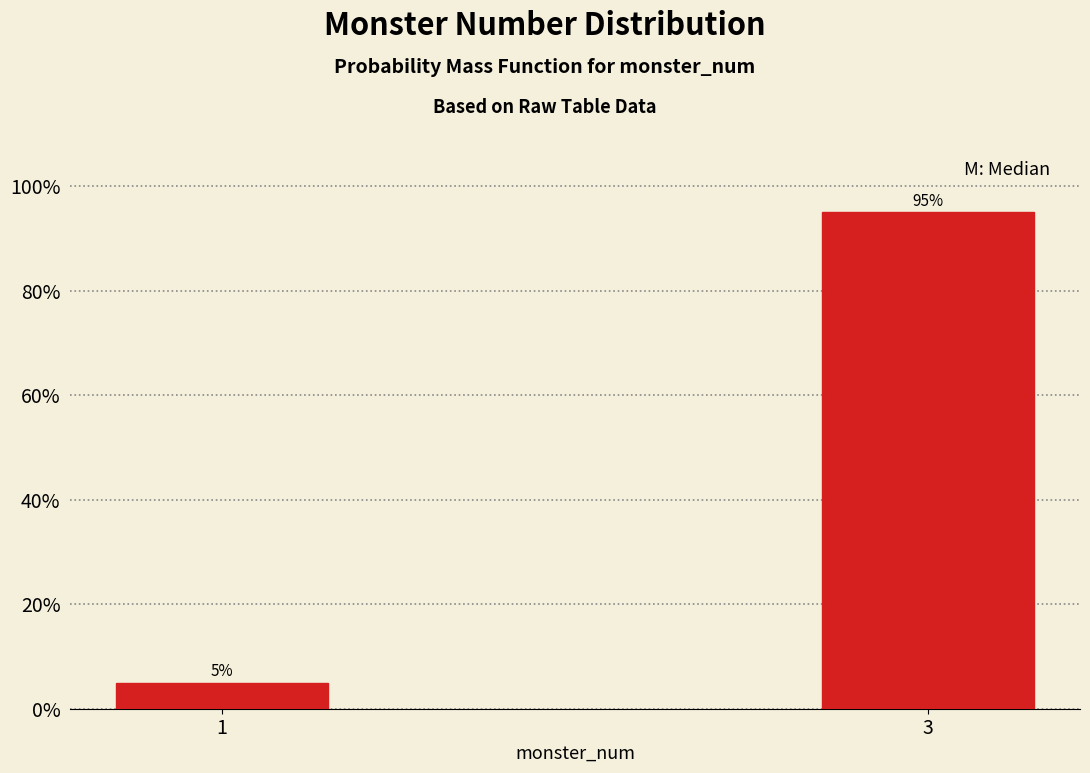

Reading left to right, transcribe all the data shown in this chart.

5	95